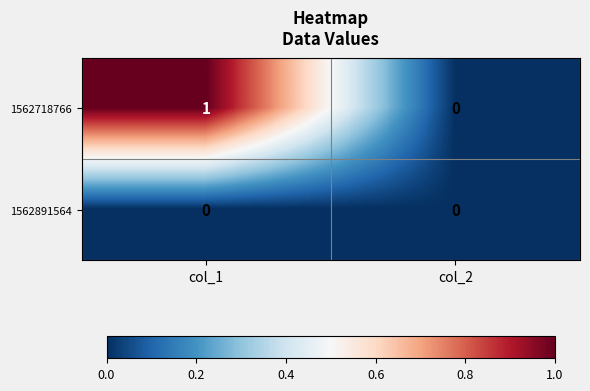

Reading left to right, list all the values displayed in this chart.

1562718766: col_1=1	col_2=0
1562891564: col_1=0	col_2=0